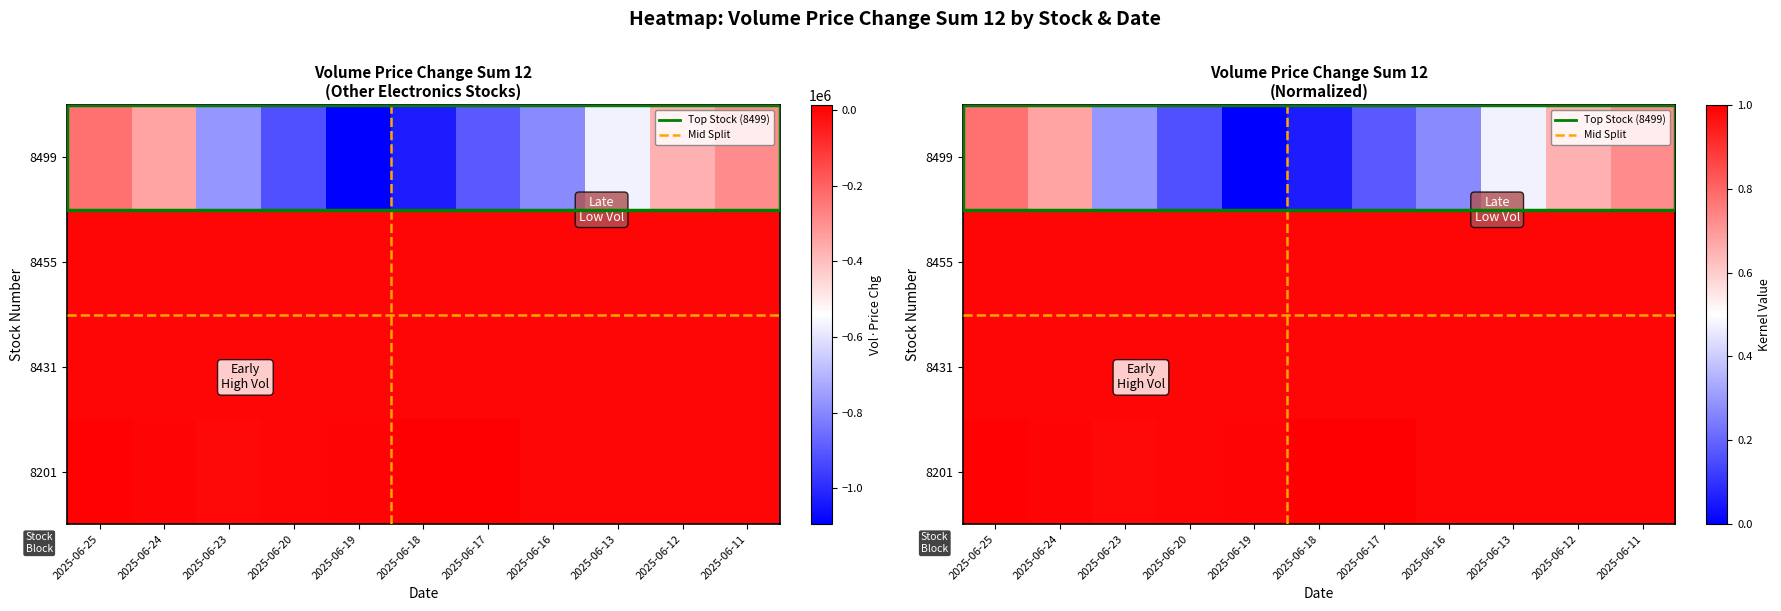

The 8455 series shows 2.2 at 2025-06-11. True or false?

False